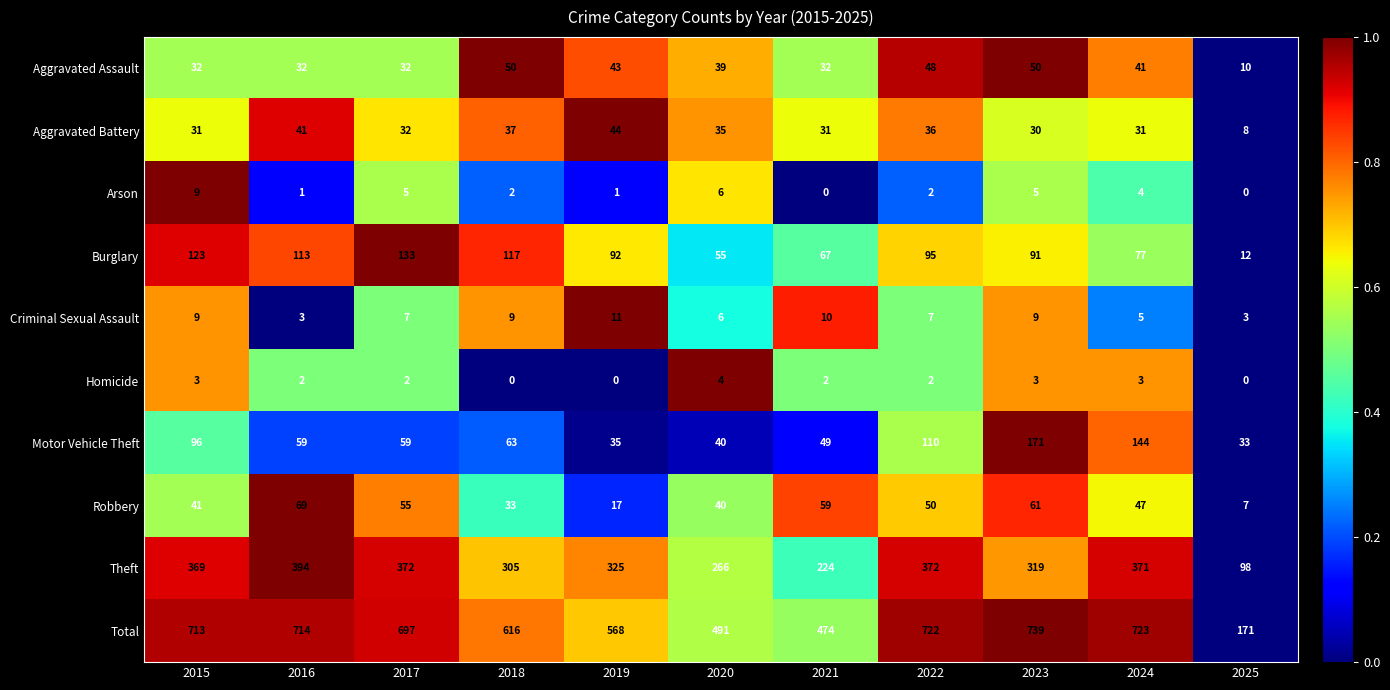

What value does the Burglary series have at 2025?

12